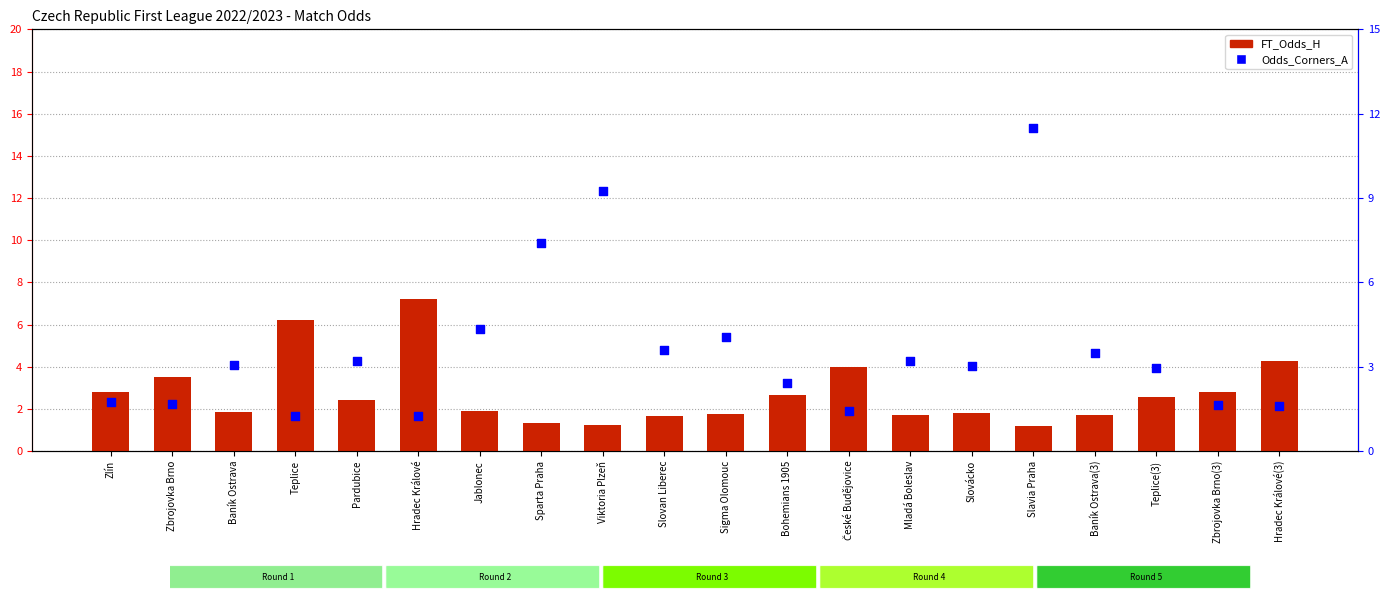

What are all the series names shown in the legend?

FT_Odds_H, Odds_Corners_A